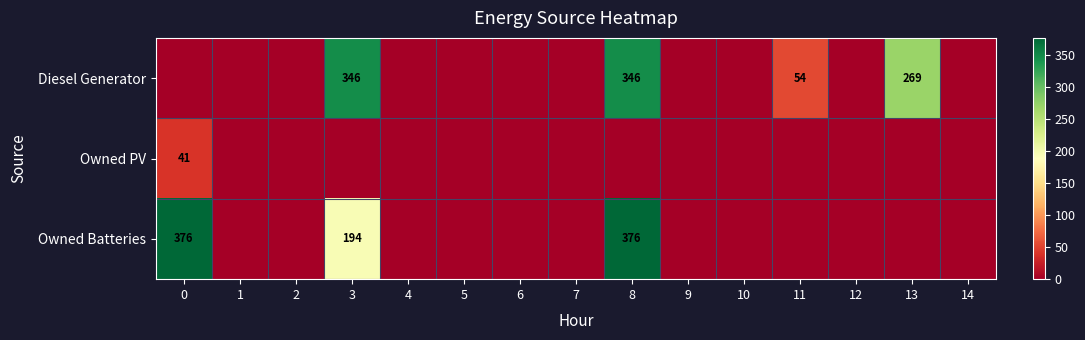

What is the difference between the maximum and minimum values in the Owned Batteries series?

376